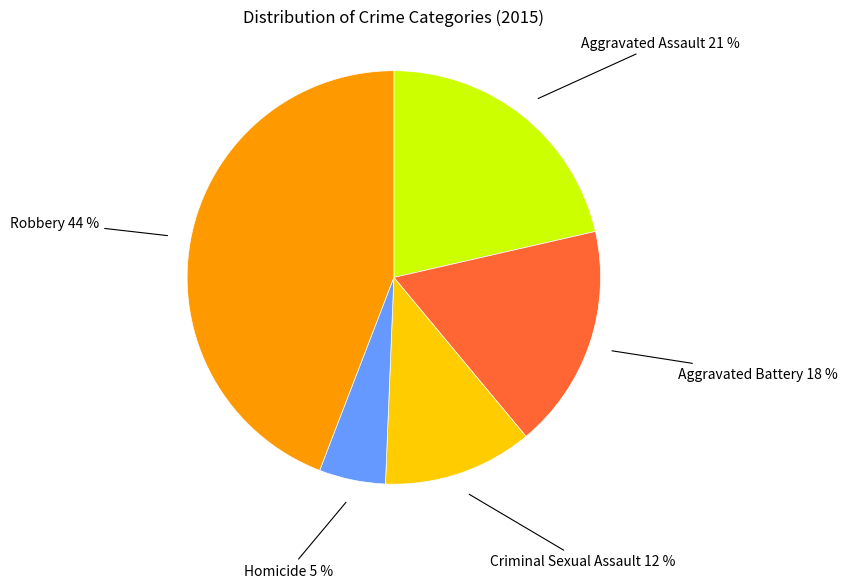

The Aggravated Battery slice represents 4% of the pie. True or false?

False